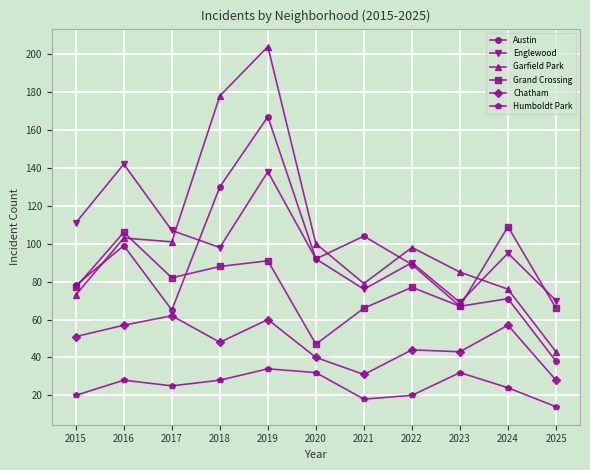

True or false: Chatham and Humboldt Park cross at least once.

False